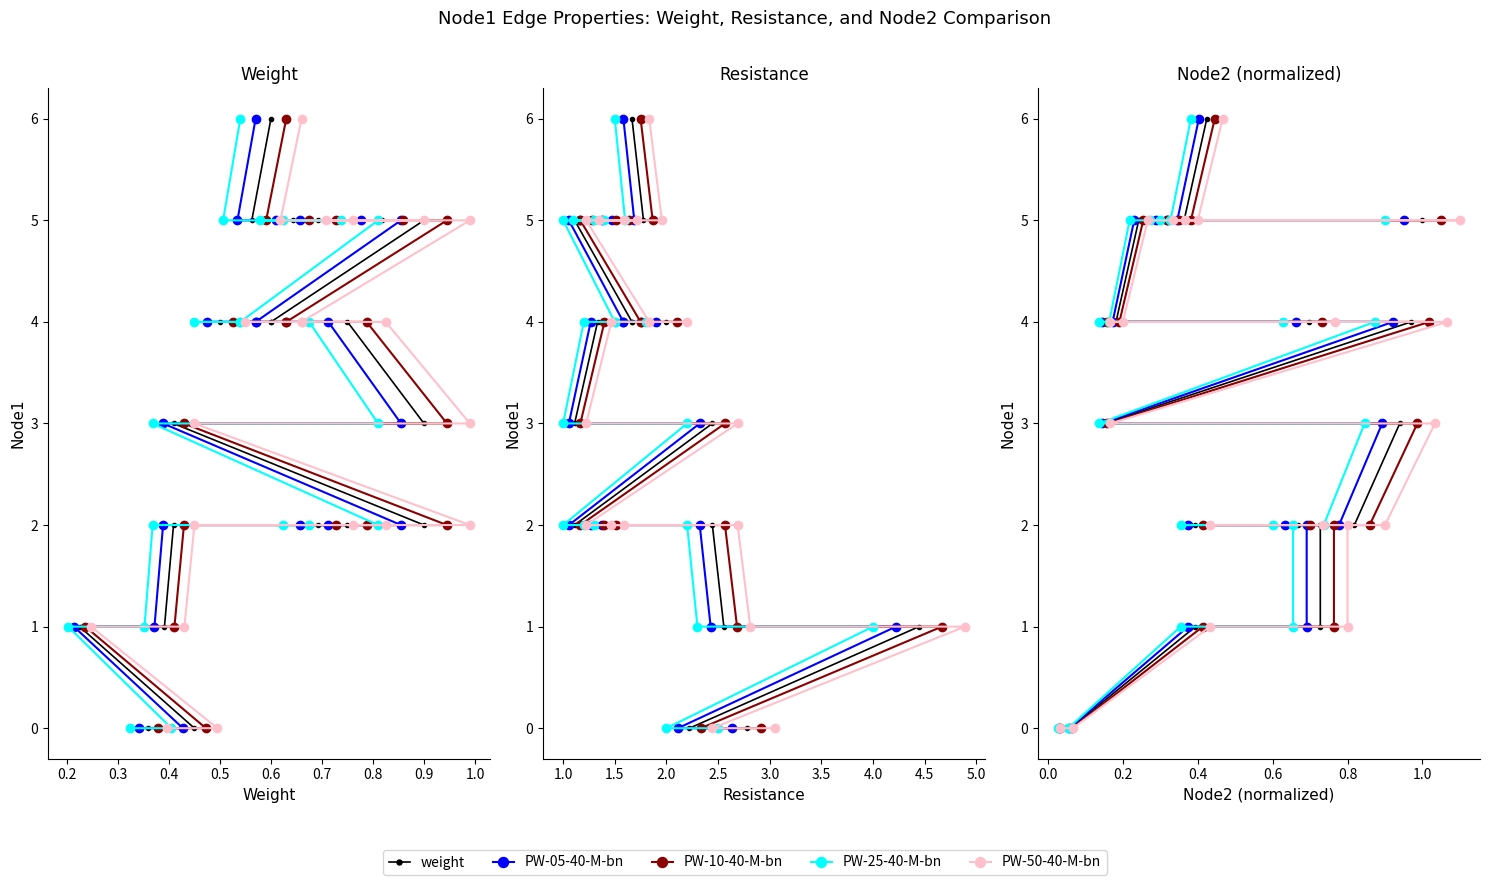

What is the maximum value shown in the chart?

6